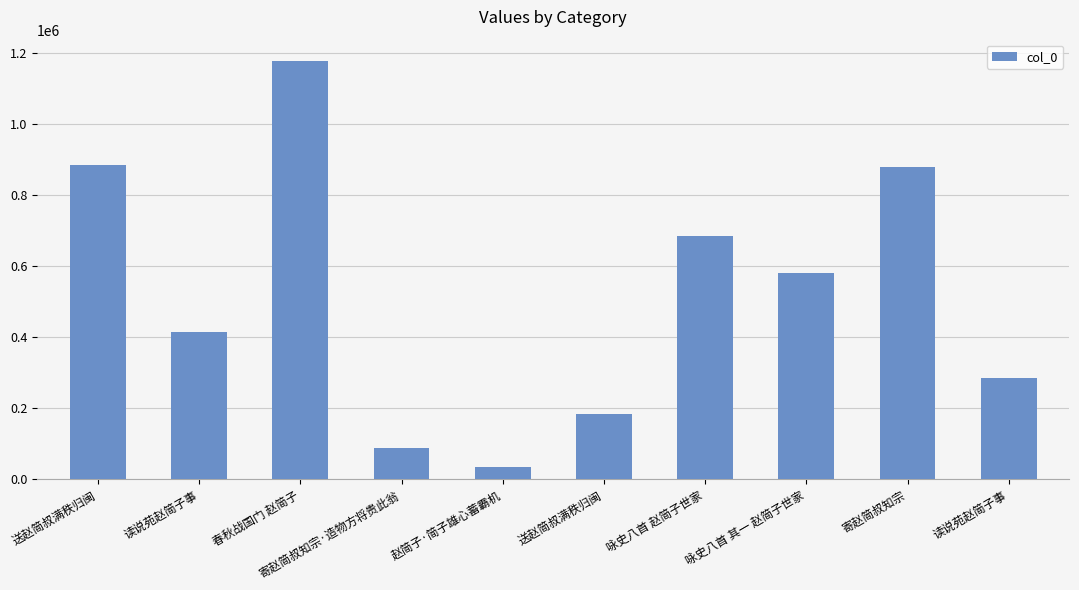

What is the greatest value displayed?

1177532